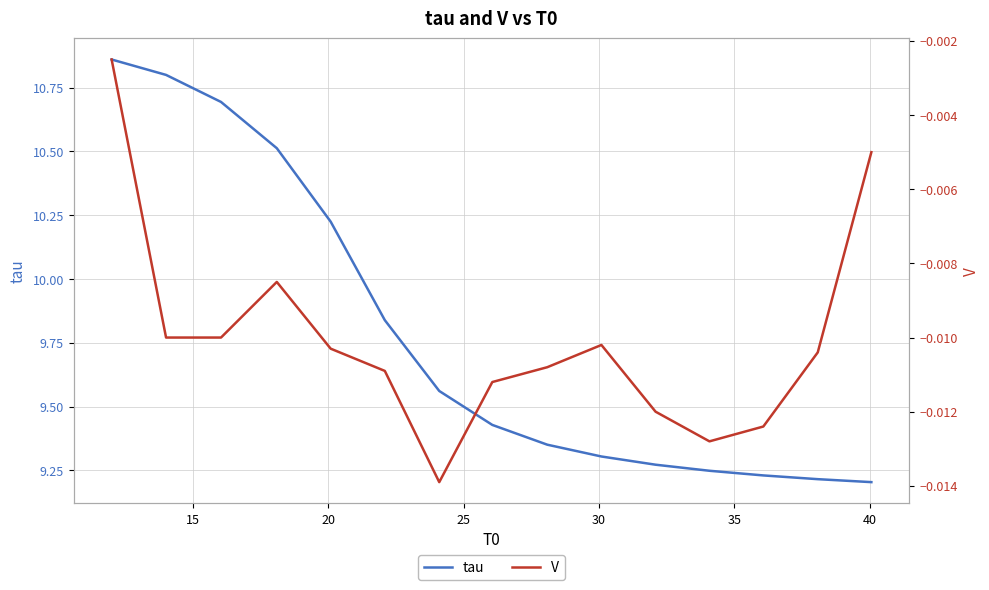

Reading right to left, list all the values displayed in this chart.

tau: 9.2	9.2	9.2	9.2	9.3	9.3	9.4	9.4	9.6	9.8	10.2	10.5	10.7	10.8	10.9
V: -0.0	-0.0	-0.0	-0.0	-0.0	-0.0	-0.0	-0.0	-0.0	-0.0	-0.0	-0.0	-0.0	-0.0	-0.0